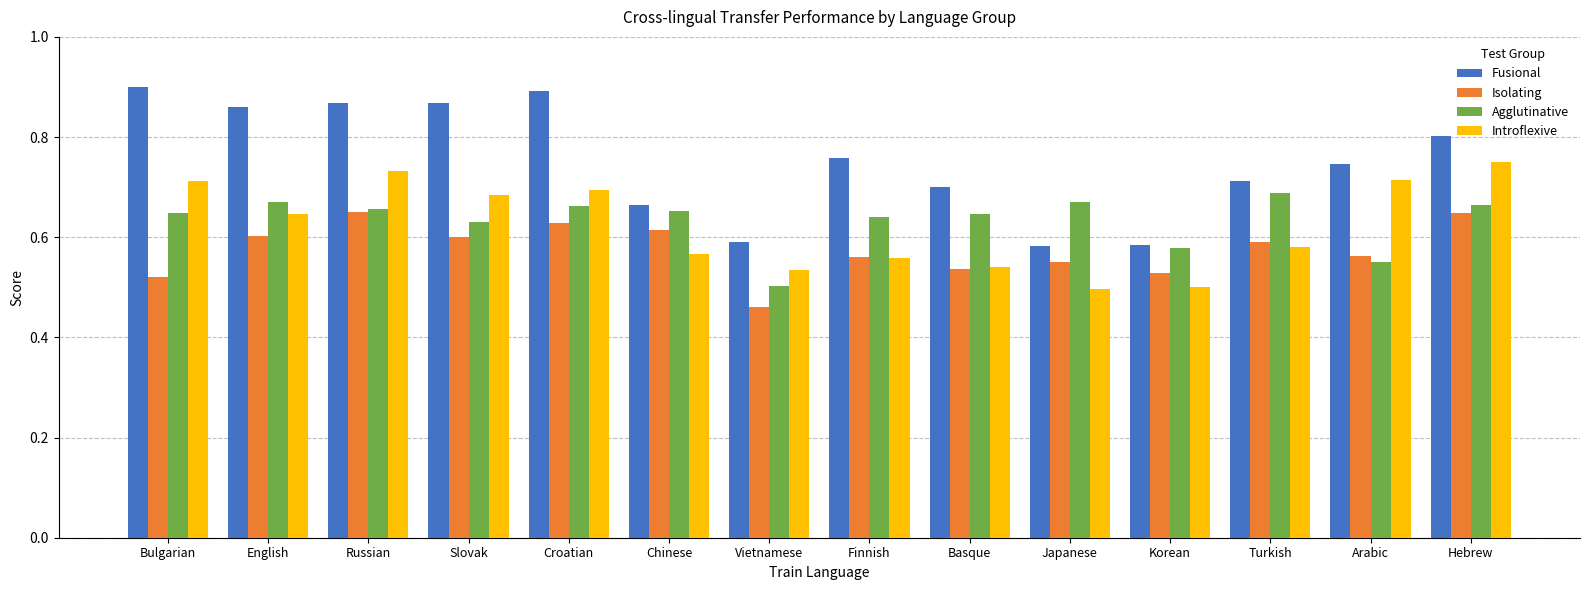

Which series has the widest spread of values?

Fusional